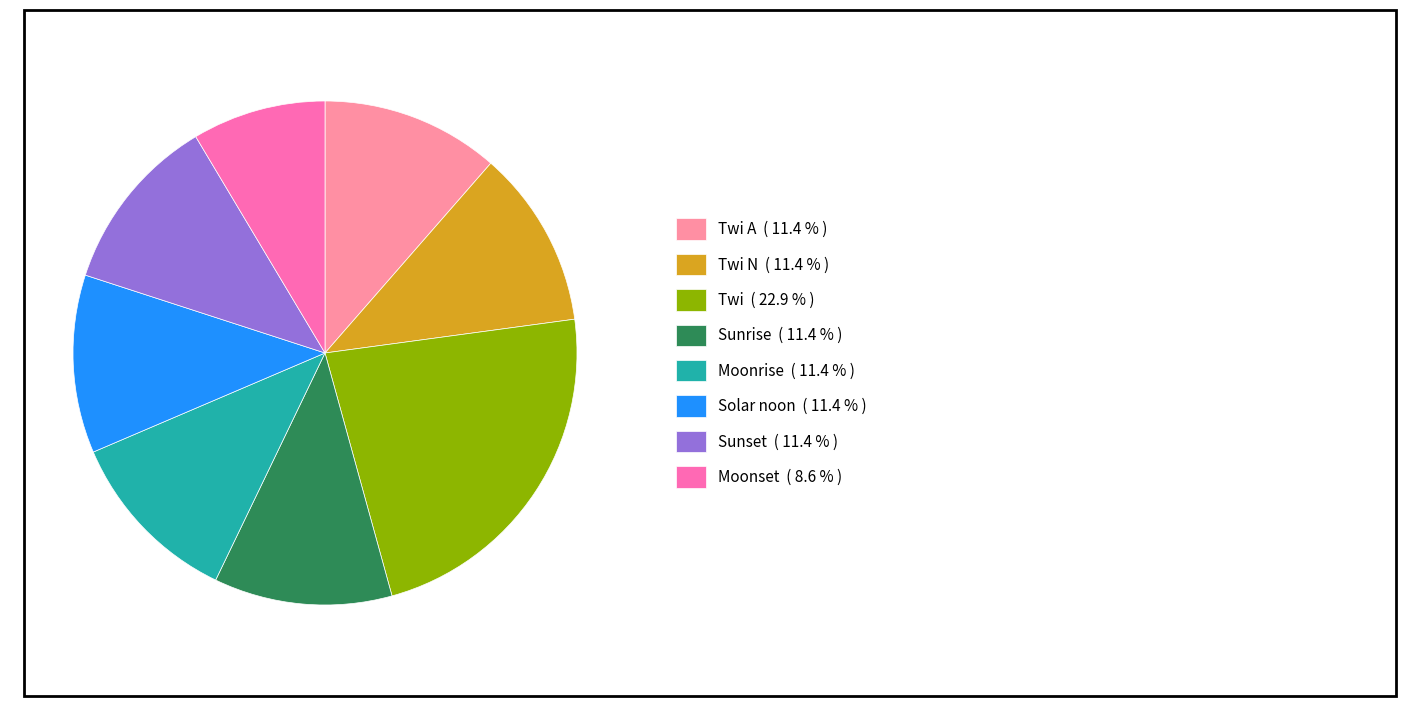

Does any single category account for the majority?

No